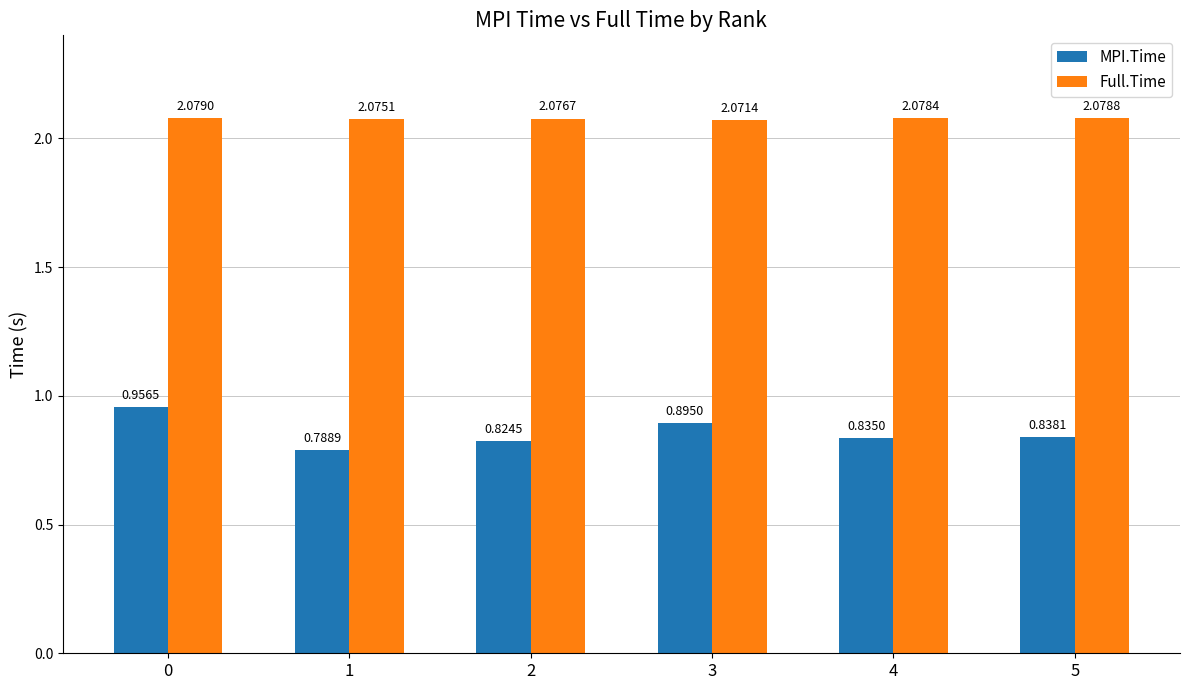

List the series in order of their overall mean, lowest first.

MPI.Time, Full.Time